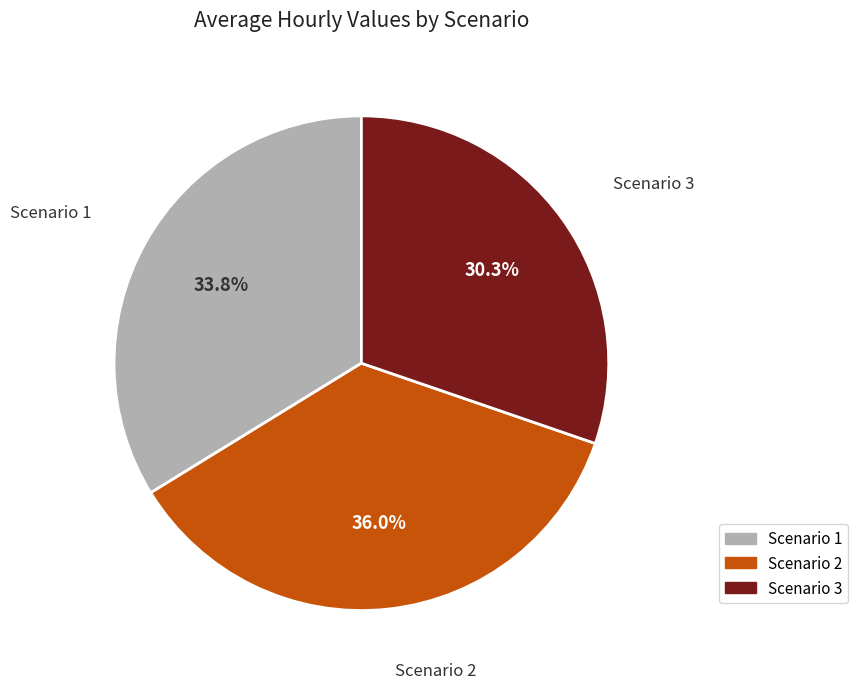

What percentage is NOT represented by Scenario 2?

64.0%